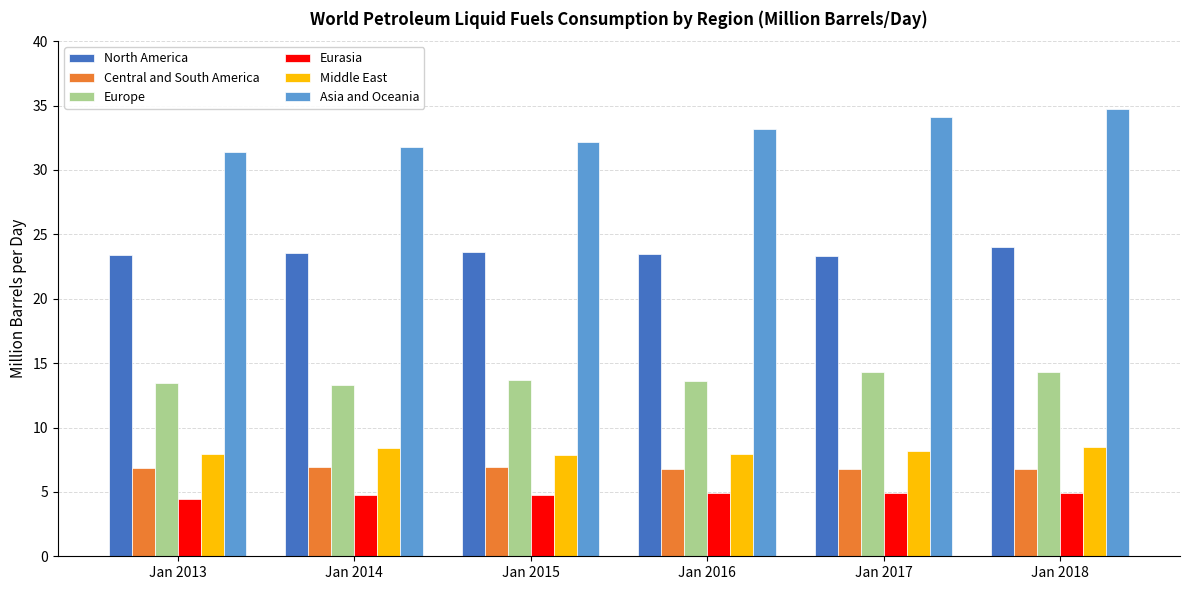

Which series changed the most between Jan 2014 and Jan 2018?

Asia and Oceania